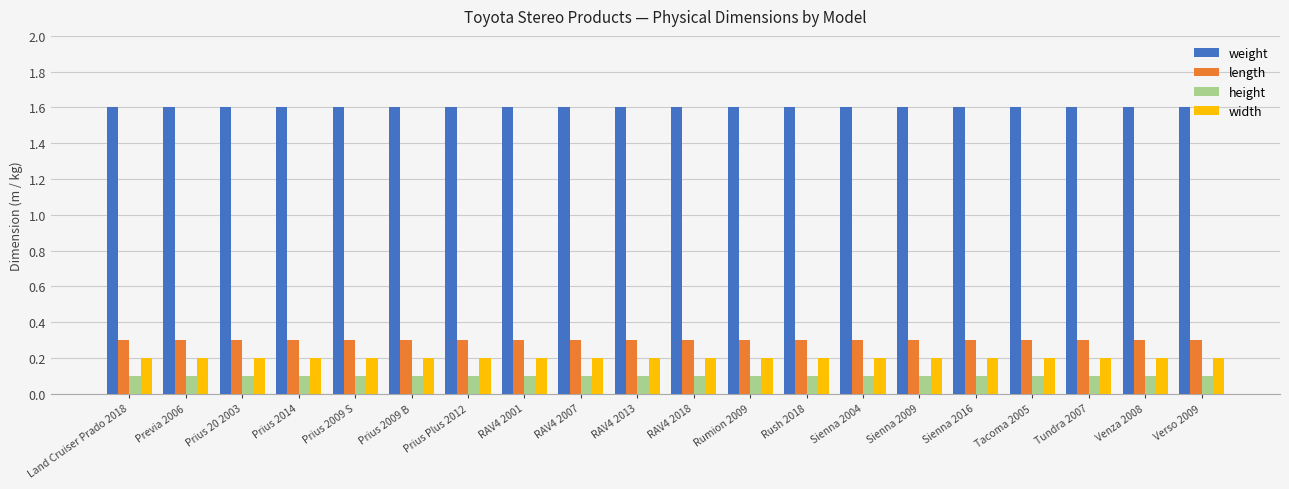

What is the difference between the highest and lowest values at Sienna 2016?

1.5